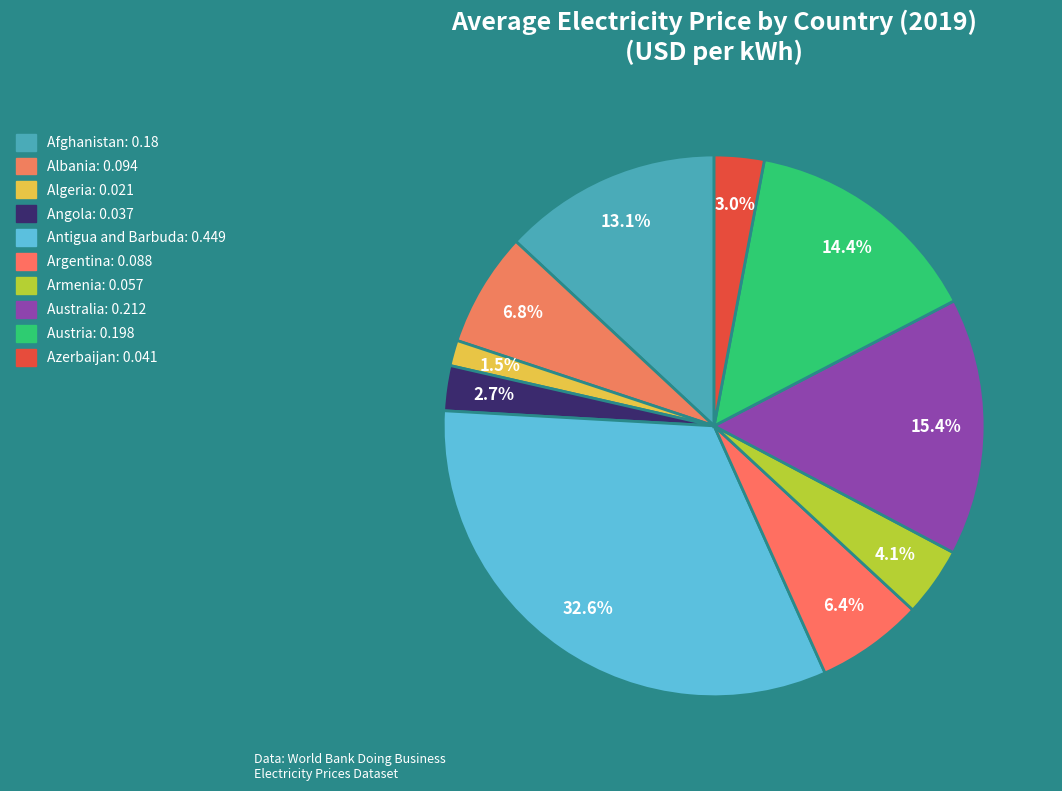

To the nearest percent, what is the combined percentage of Albania and Algeria?

8%